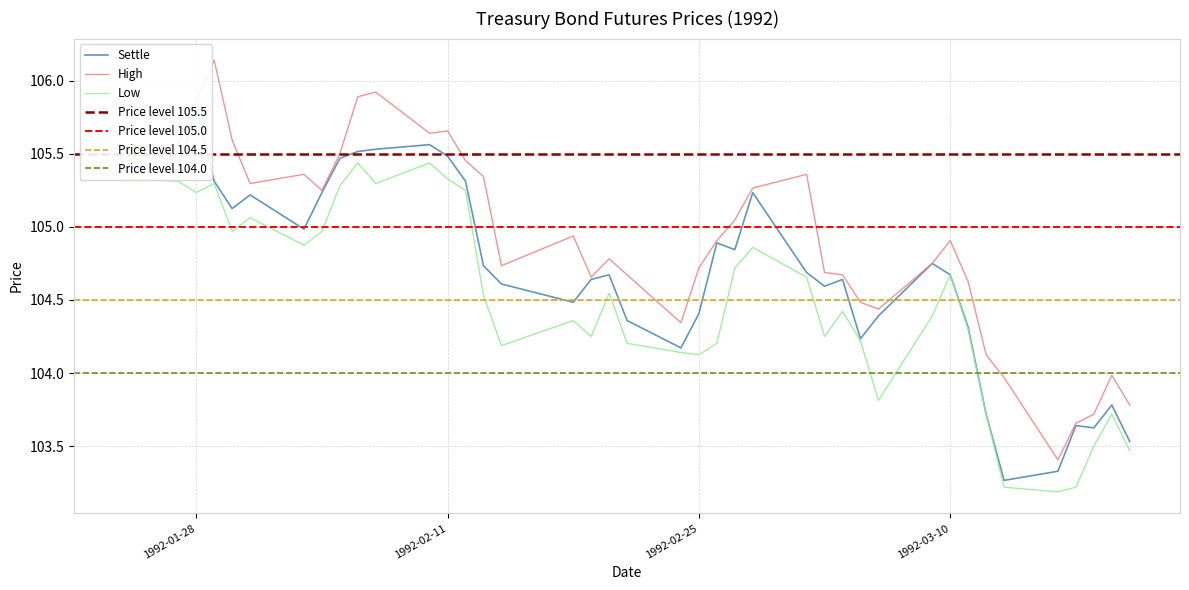

List the series in order of their overall mean, highest first.

High, Settle, Low